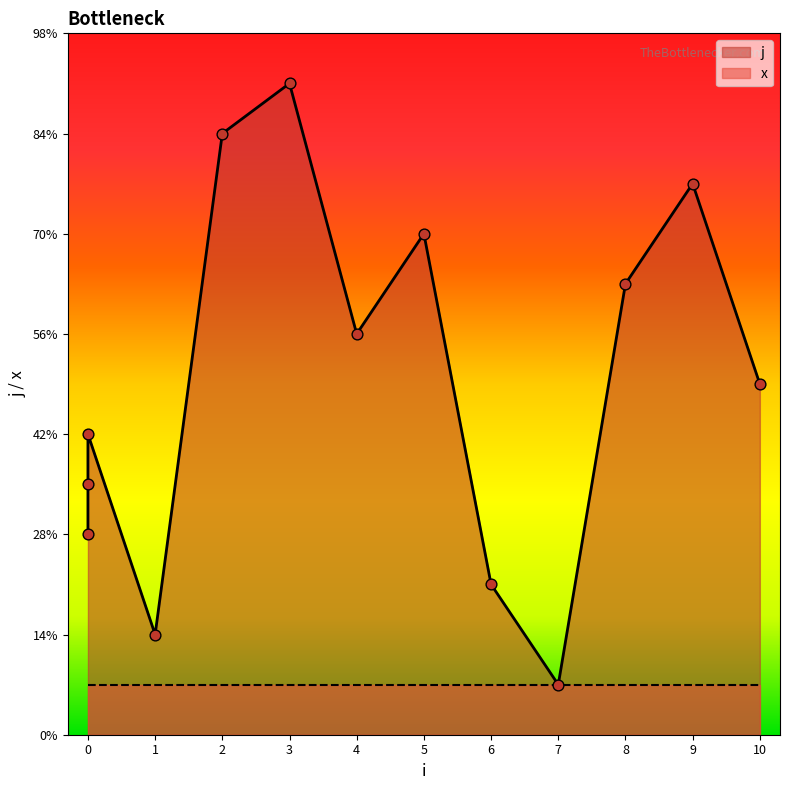

Approximately how many times larger is the value at 8 compared to 10?

1.3